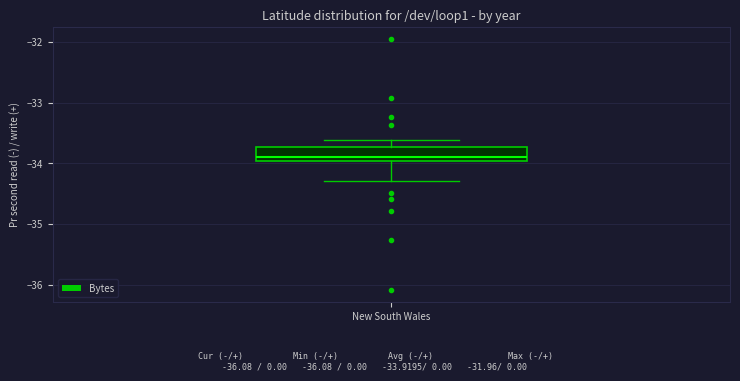

Transcribe this box plot: give where the median line is, the range the box spans, and where the two whiskers end, as read against the y-axis. The values are not printed on the chart, so give them approximately, as read against the axis.

median -33.9, box -34.0 to -33.7, whiskers -34.3 to -33.6